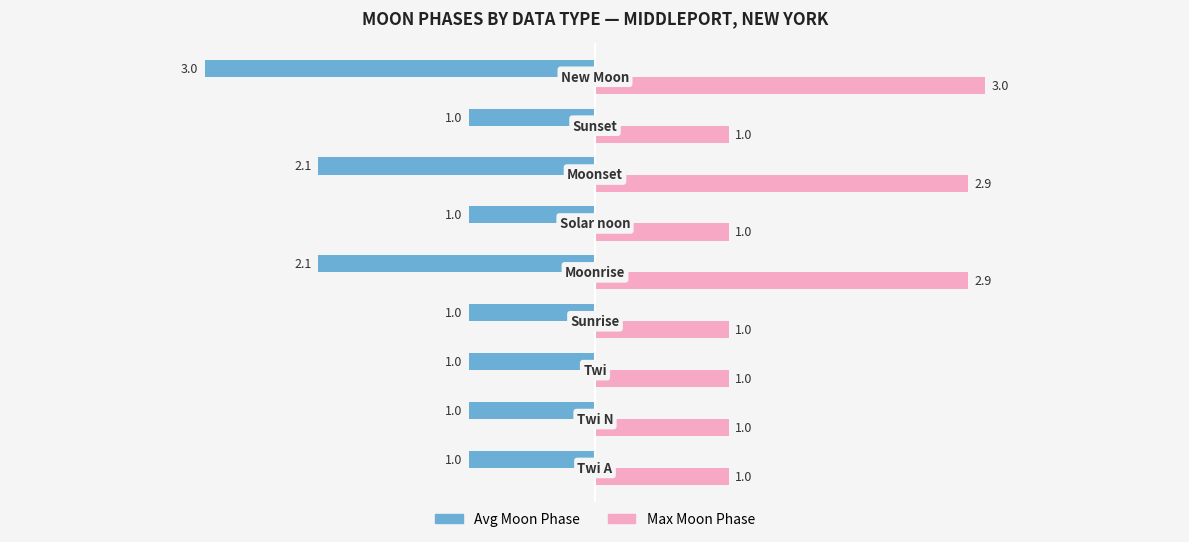

What are all the series names shown in the legend?

Avg Moon Phase, Max Moon Phase